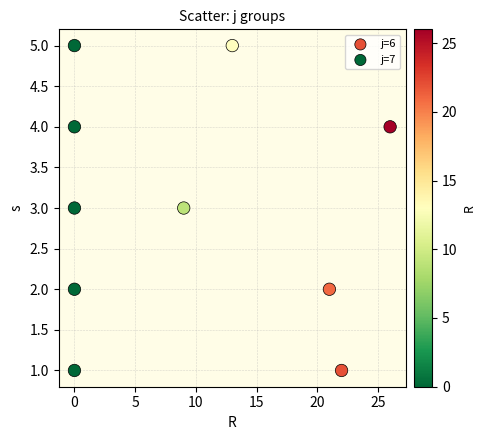

What are all the series names shown in the legend?

j=6, j=7